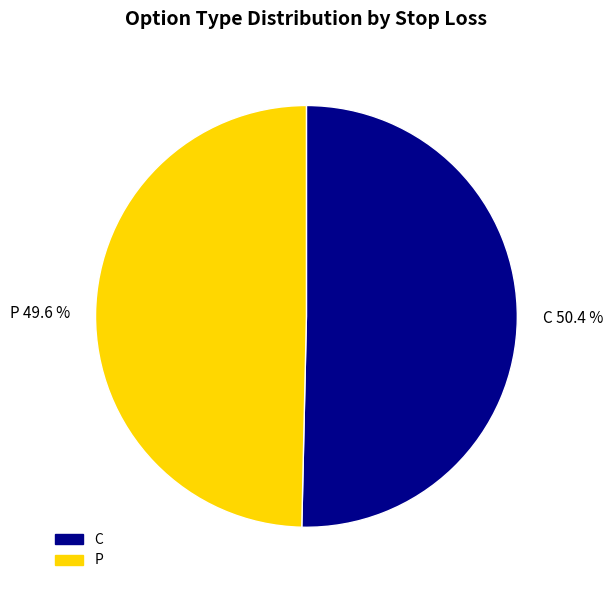

What percentage do P 49.6 % and C 50.4 % together represent?

100.0%